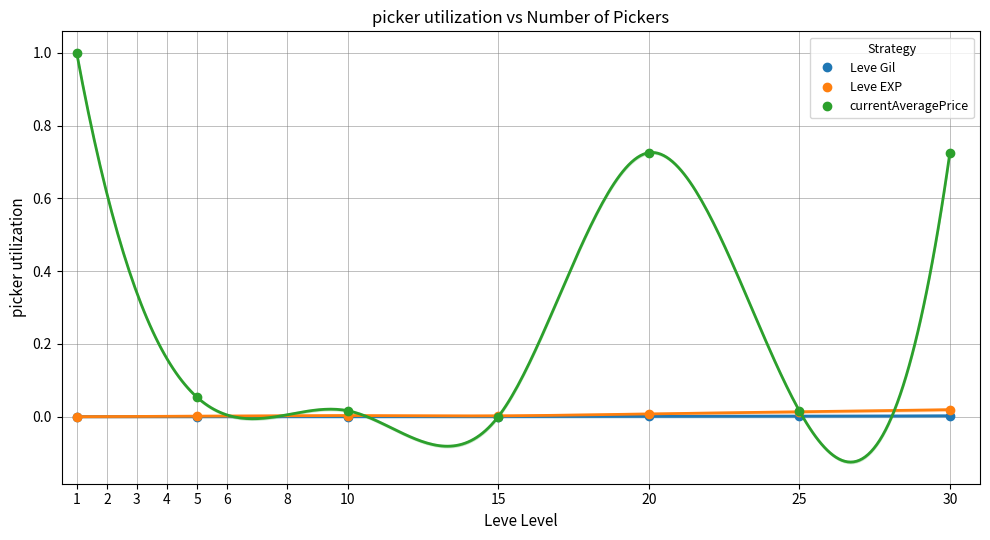

True or false: Leve Gil and Leve EXP cross at least once.

False